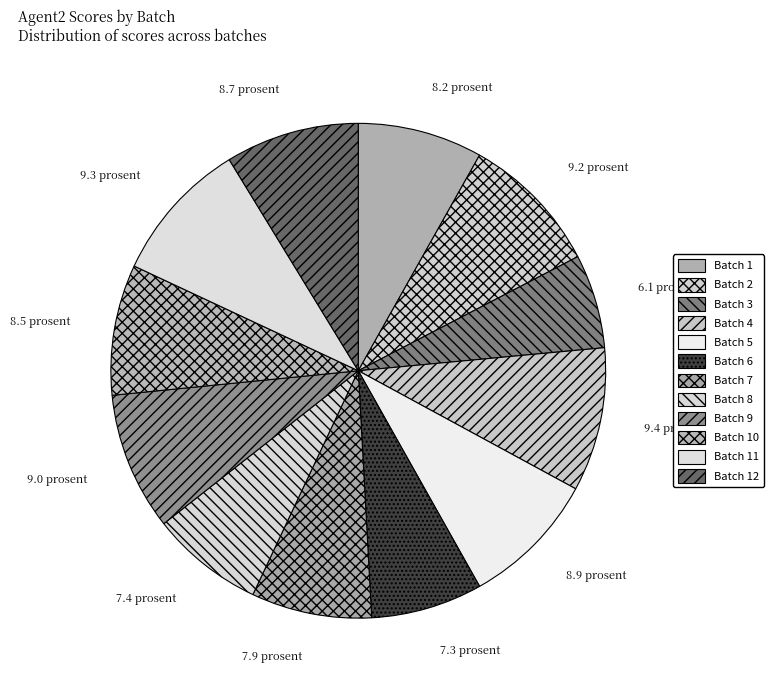

Does any single category account for the majority?

No